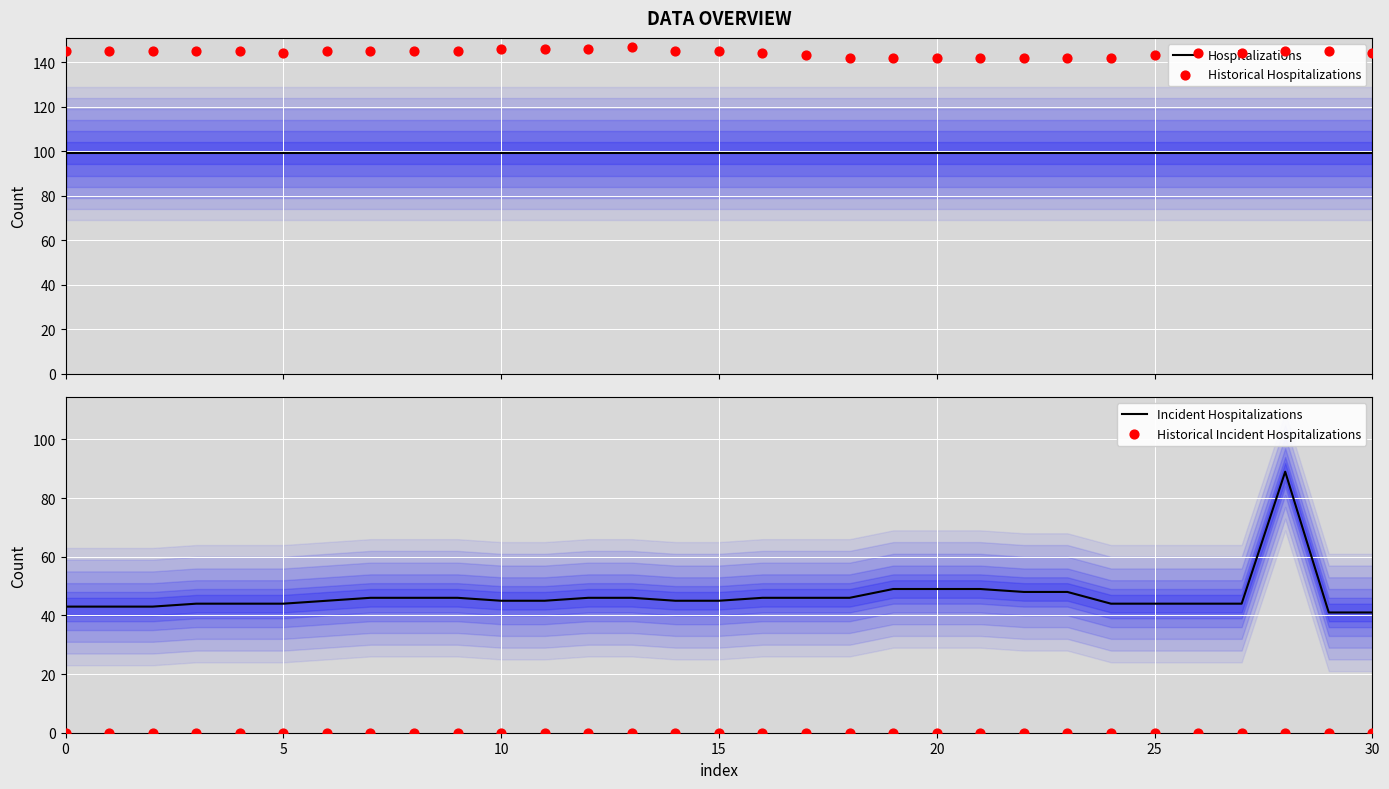

What is the lowest value of the Incident Hospitalizations series?

41